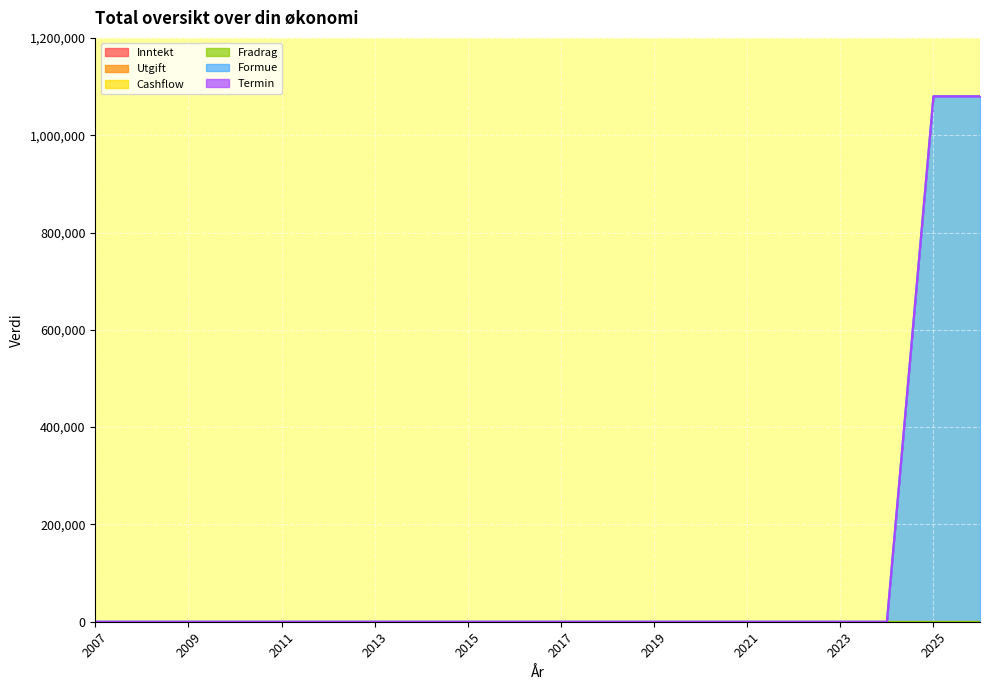

The Formue series shows 1080000 at 2025. True or false?

True